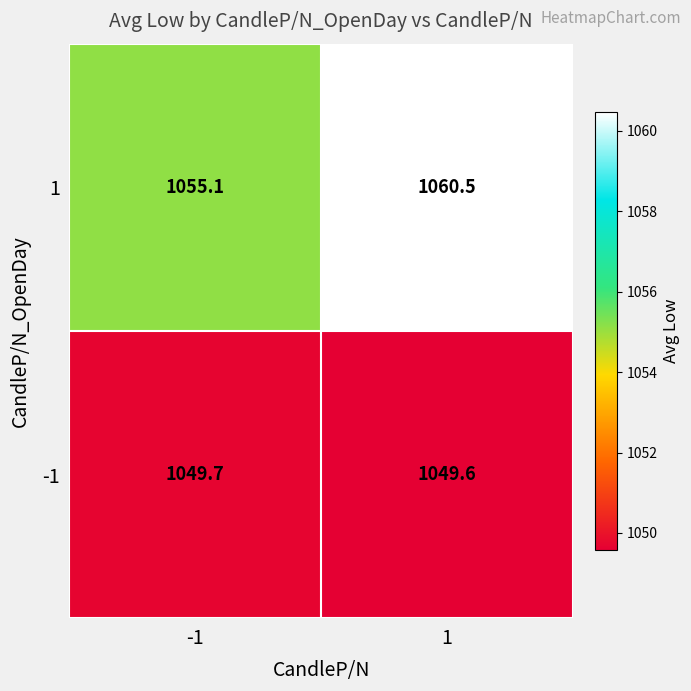

At how many categories does at least one series exceed 1058?

1